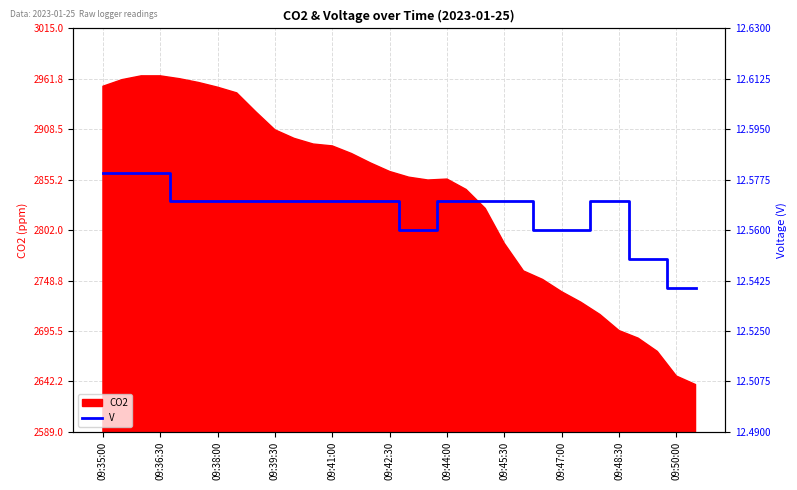

What is the label of the 32nd point from the left?

31